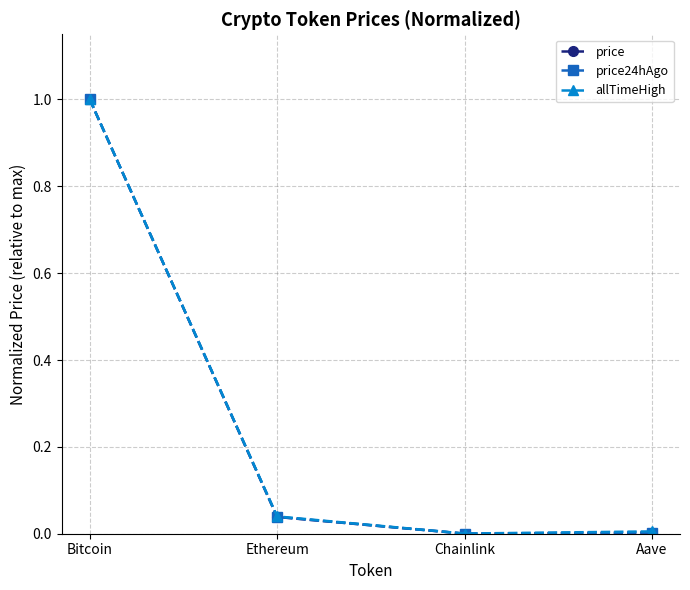

What is the maximum value shown in the chart?

1.0